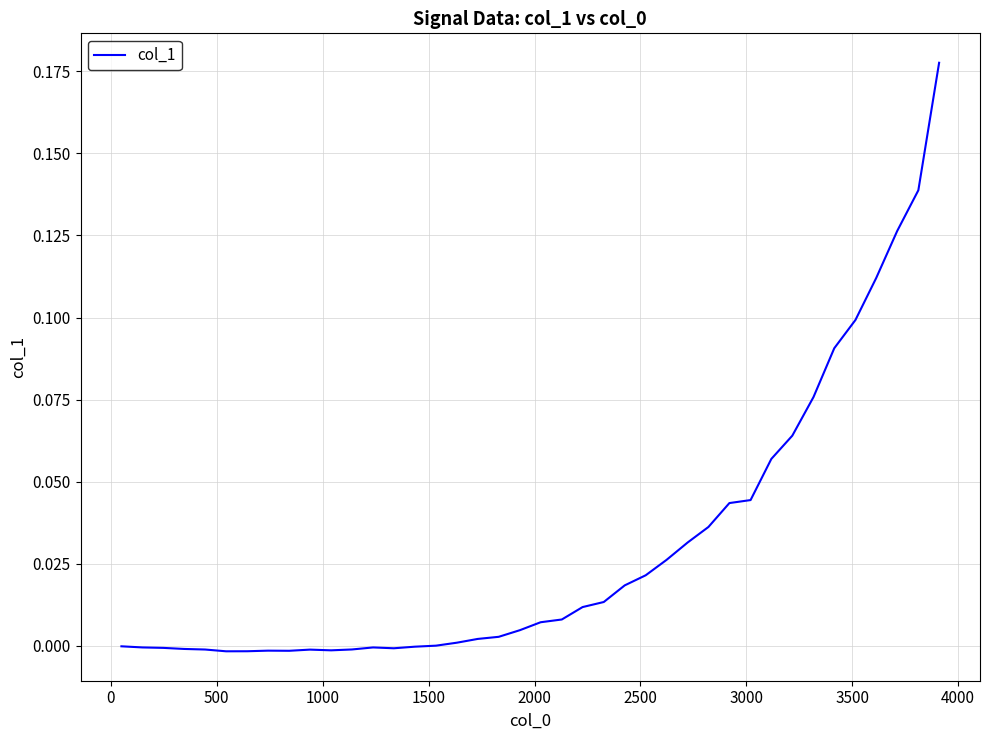

Is this an area chart (filled region under the line)?

No